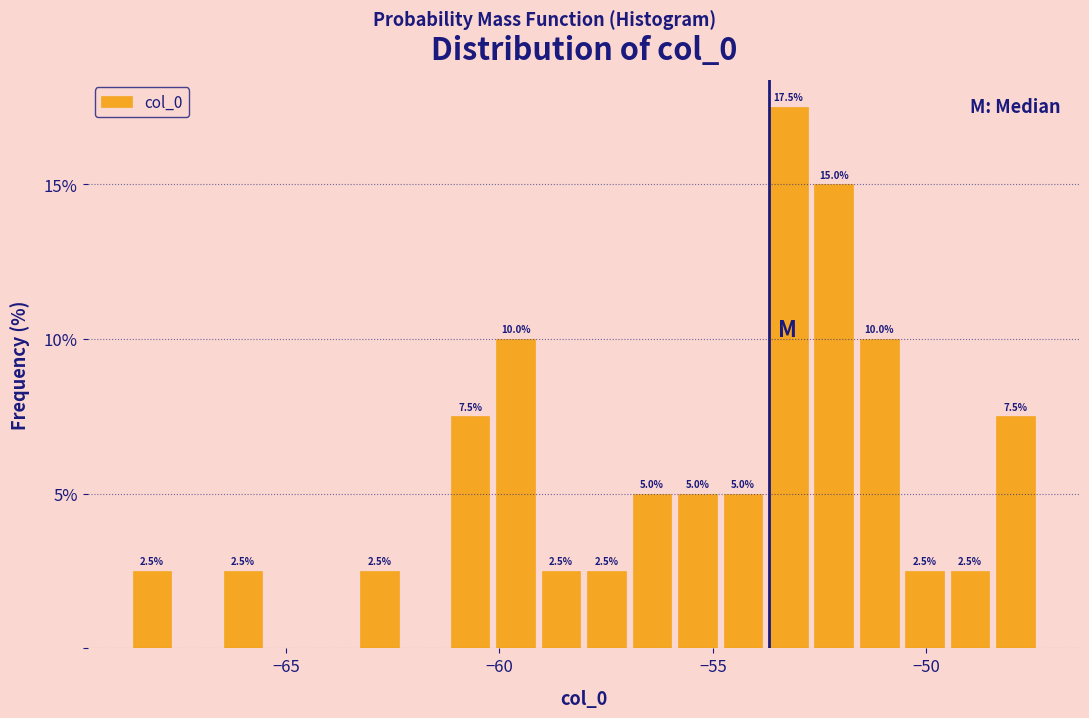

Read against the x-axis, roughly where is the centre of the tallest bar?

-53.0